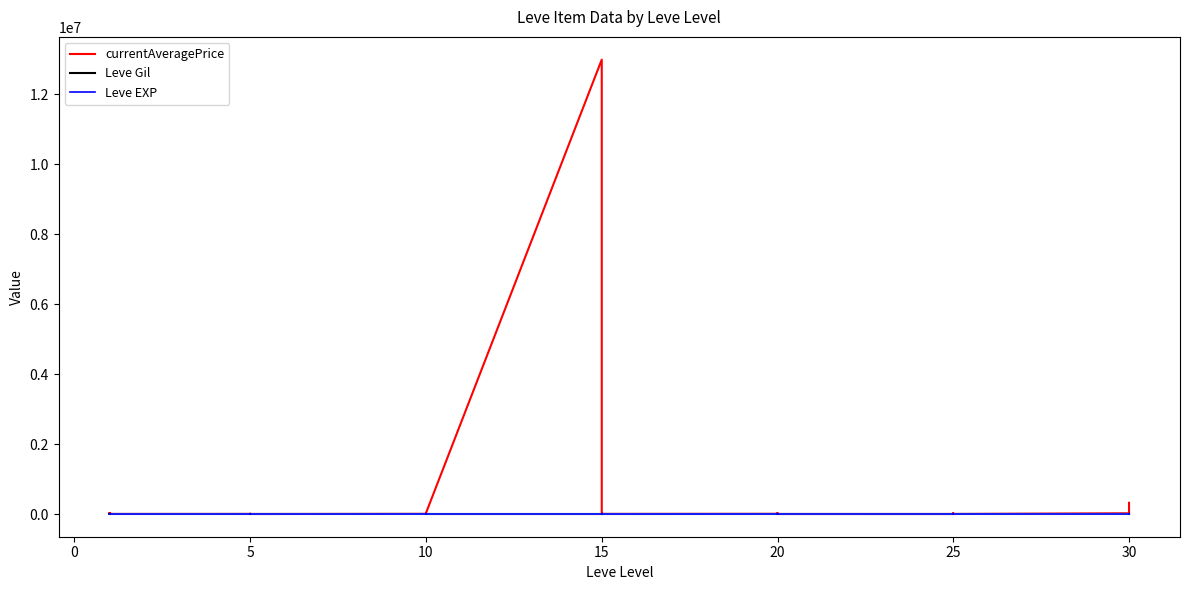

Which series has the largest total across all categories?

currentAveragePrice